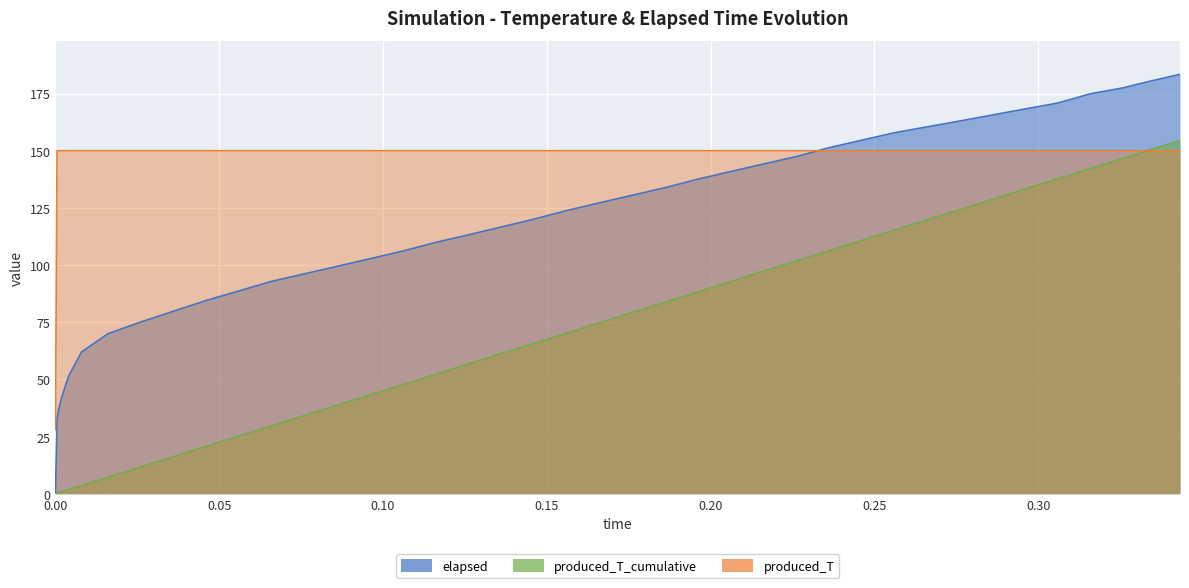

How many lines are shown in the chart?

3